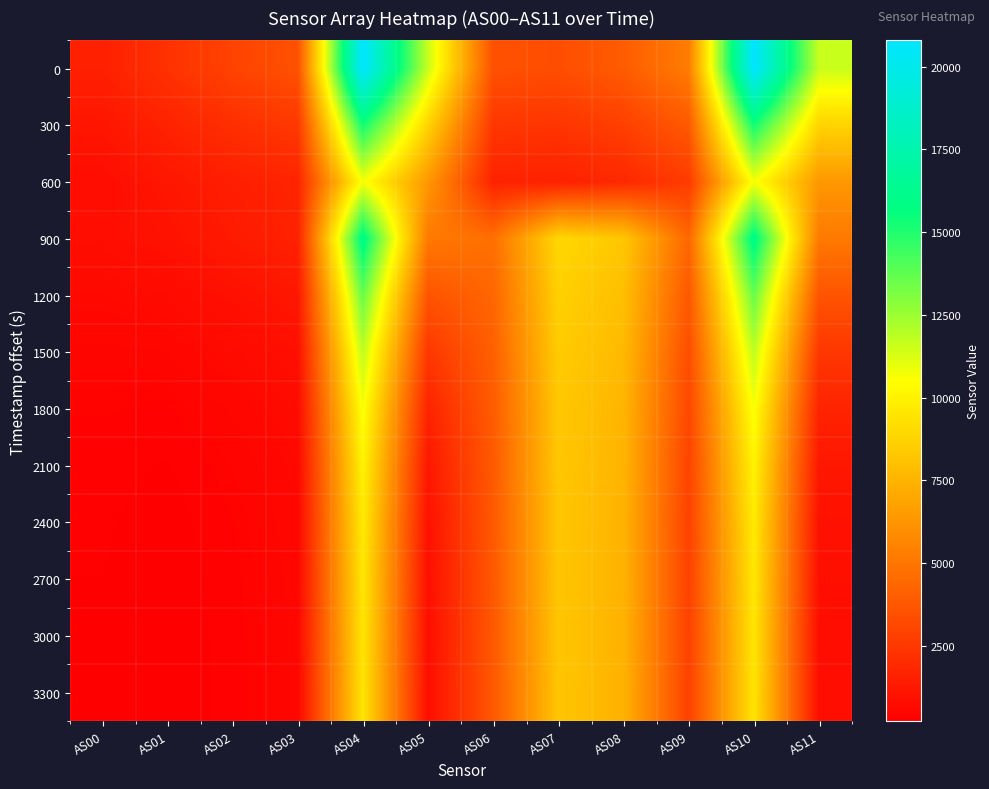

At which category is the sum across all series the highest?

AS04